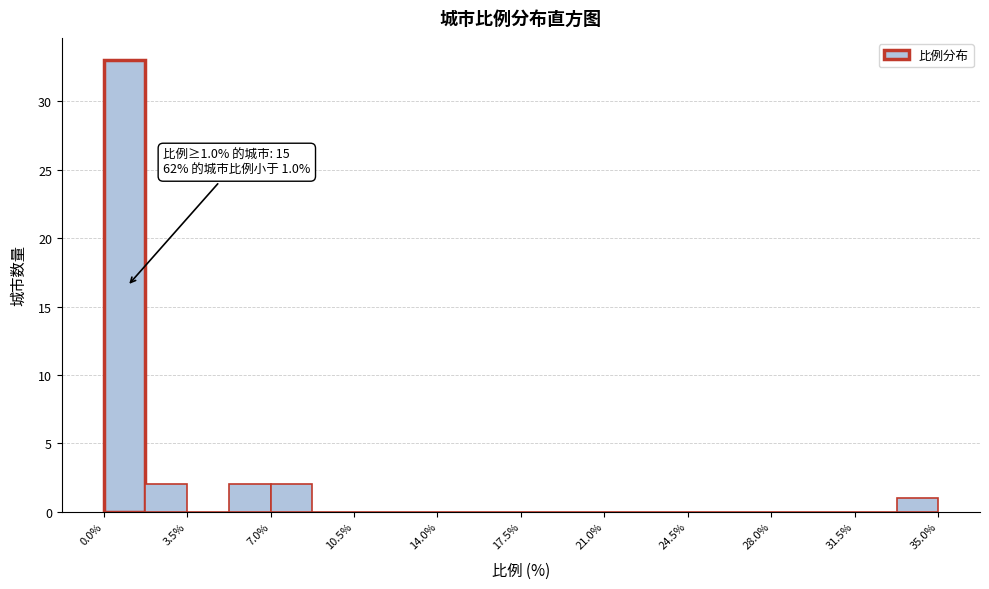

Read against the x-axis, roughly where is the centre of the tallest bar?

1.0